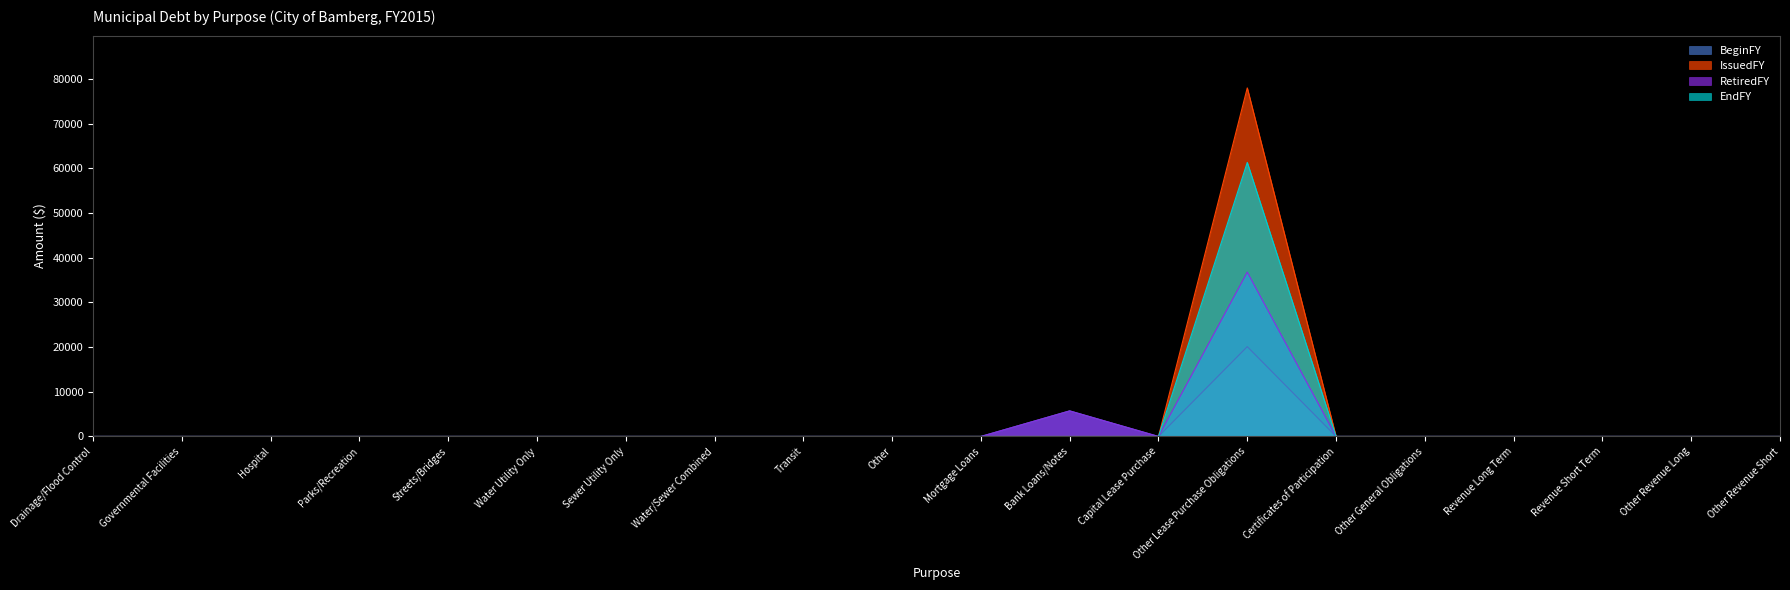

The EndFY series shows 38474 at Mortgage Loans. True or false?

False